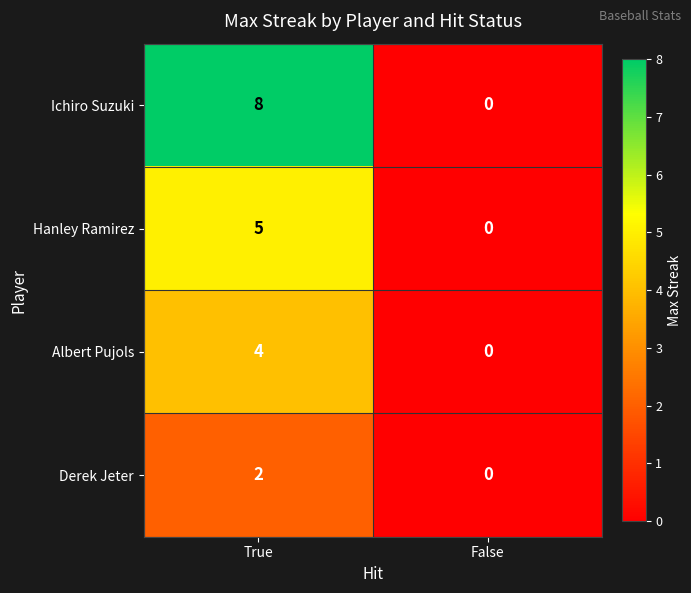

What is the difference between the highest and lowest values at True?

6